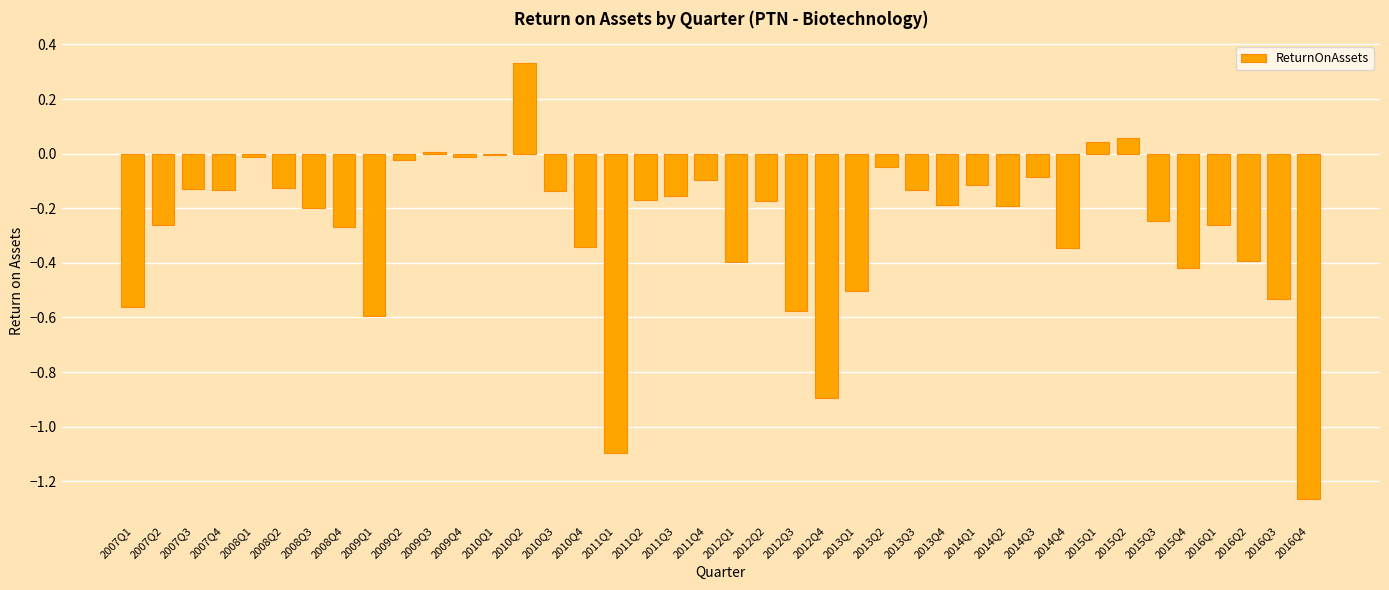

Which has a higher value, 2016Q3 or 2011Q2?

2011Q2